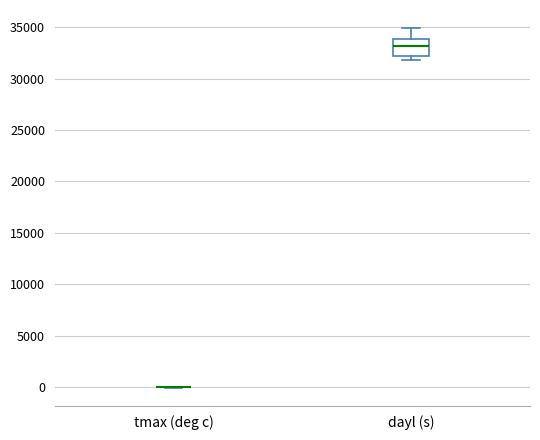

Comparing the boxes themselves (not the whiskers), which one is the tallest?

dayl (s)